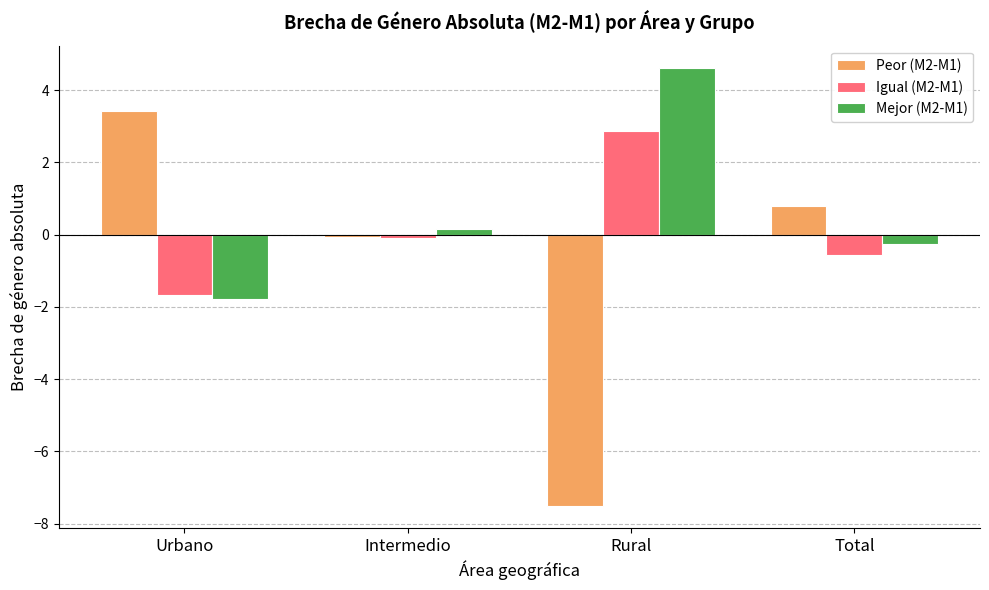

Which series changed the most between Rural and Total?

Peor (M2-M1)